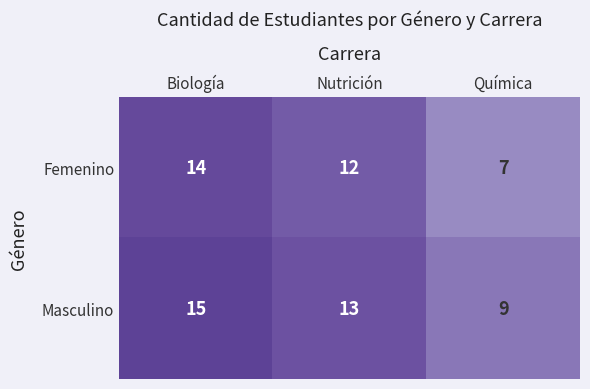

Reading right to left, transcribe all the data shown in this chart.

Femenino: 7	12	14
Masculino: 9	13	15